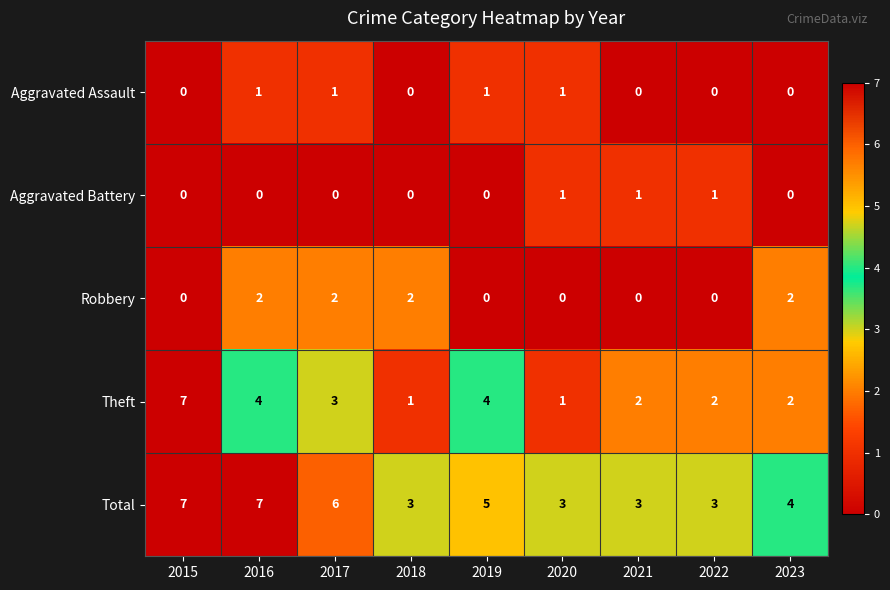

What is the highest value of the Total series?

7